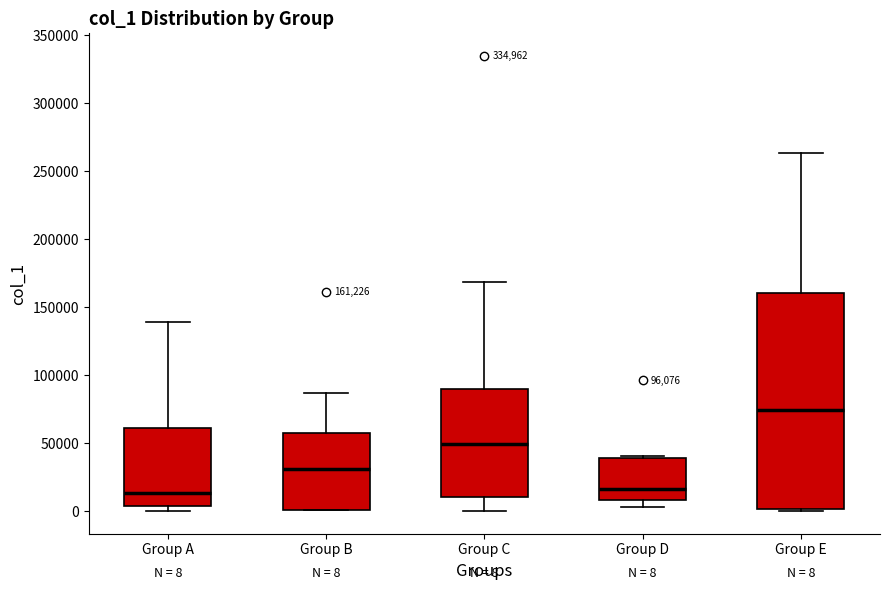

Which box's median line is the highest?

Group E